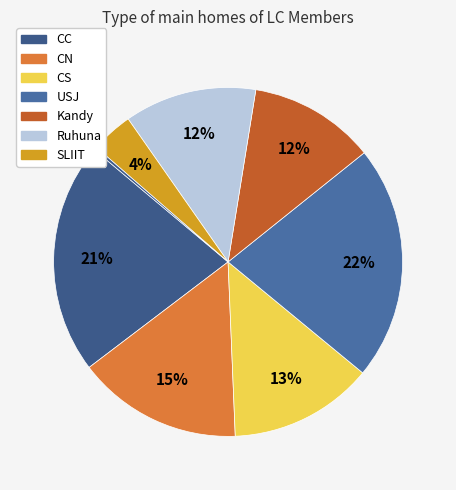

How many segments does this pie chart have?

8